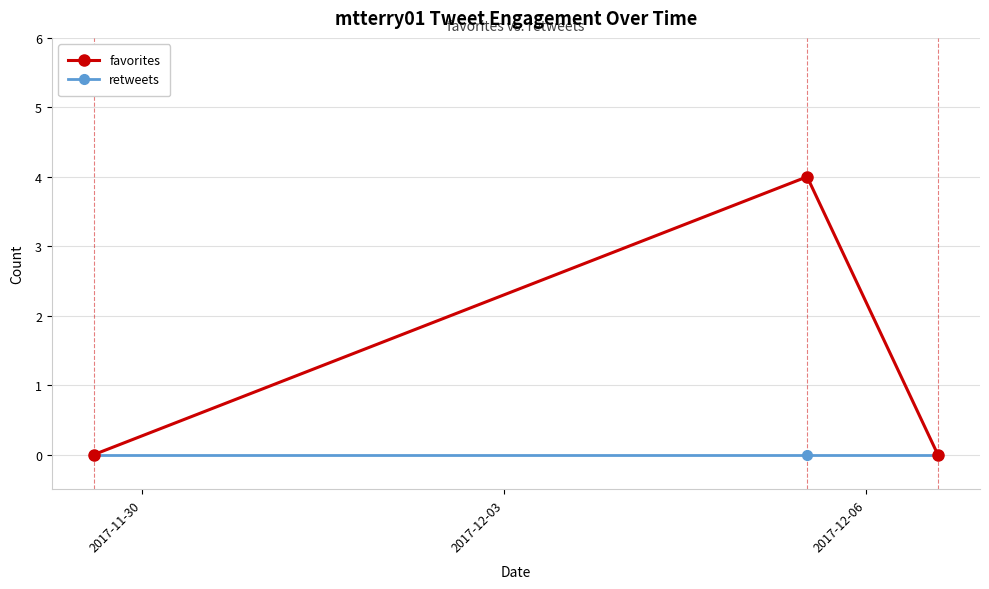

Which series has the widest spread of values?

favorites